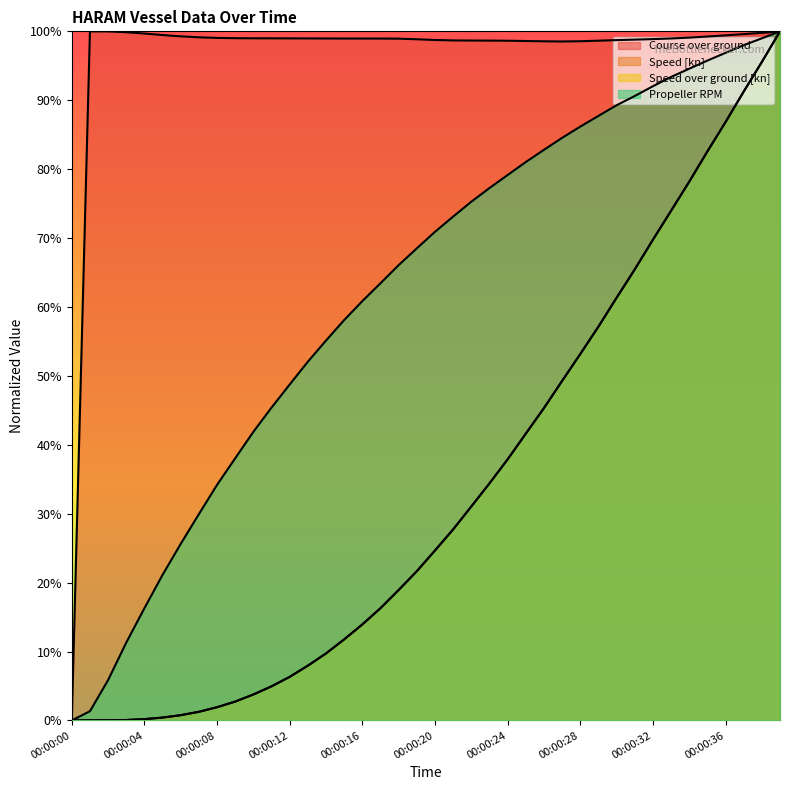

Reading left to right, extract all data points from this chart.

Course over ground: 00:00:00=0.0	00:00:01=1.0	00:00:02=1.0	00:00:03=1.0	00:00:04=1.0	00:00:05=1.0	00:00:06=1.0	00:00:07=1.0	00:00:08=1.0	00:00:09=1.0	00:00:10=1.0	00:00:11=1.0	00:00:12=1.0	00:00:13=1.0	00:00:14=1.0	00:00:15=1.0	00:00:16=1.0	00:00:17=1.0	00:00:18=1.0	00:00:19=1.0	00:00:20=1.0	00:00:21=1.0	00:00:22=1.0	00:00:23=1.0	00:00:24=1.0	00:00:25=1.0	00:00:26=1.0	00:00:27=1.0	00:00:28=1.0	00:00:29=1.0	00:00:30=1.0	00:00:31=1.0	00:00:32=1.0	00:00:33=1.0	00:00:34=1.0	00:00:35=1.0	00:00:36=1.0	00:00:37=1.0	00:00:38=1.0	00:00:39=1.0
Speed [kn]: 00:00:00=0.0	00:00:01=0.0	00:00:02=0.0	00:00:03=0.0	00:00:04=0.0	00:00:05=0.0	00:00:06=0.0	00:00:07=0.0	00:00:08=0.0	00:00:09=0.0	00:00:10=0.0	00:00:11=0.0	00:00:12=0.1	00:00:13=0.1	00:00:14=0.1	00:00:15=0.1	00:00:16=0.1	00:00:17=0.2	00:00:18=0.2	00:00:19=0.2	00:00:20=0.2	00:00:21=0.3	00:00:22=0.3	00:00:23=0.3	00:00:24=0.4	00:00:25=0.4	00:00:26=0.5	00:00:27=0.5	00:00:28=0.5	00:00:29=0.6	00:00:30=0.6	00:00:31=0.7	00:00:32=0.7	00:00:33=0.7	00:00:34=0.8	00:00:35=0.8	00:00:36=0.9	00:00:37=0.9	00:00:38=1.0	00:00:39=1.0
Speed over ground [kn]: 00:00:00=0.0	00:00:01=0.0	00:00:02=0.0	00:00:03=0.0	00:00:04=0.0	00:00:05=0.0	00:00:06=0.0	00:00:07=0.0	00:00:08=0.0	00:00:09=0.0	00:00:10=0.0	00:00:11=0.0	00:00:12=0.1	00:00:13=0.1	00:00:14=0.1	00:00:15=0.1	00:00:16=0.1	00:00:17=0.2	00:00:18=0.2	00:00:19=0.2	00:00:20=0.2	00:00:21=0.3	00:00:22=0.3	00:00:23=0.3	00:00:24=0.4	00:00:25=0.4	00:00:26=0.5	00:00:27=0.5	00:00:28=0.5	00:00:29=0.6	00:00:30=0.6	00:00:31=0.7	00:00:32=0.7	00:00:33=0.7	00:00:34=0.8	00:00:35=0.8	00:00:36=0.9	00:00:37=0.9	00:00:38=1.0	00:00:39=1.0
Propeller RPM: 00:00:00=0.0	00:00:01=0.0	00:00:02=0.1	00:00:03=0.1	00:00:04=0.2	00:00:05=0.2	00:00:06=0.3	00:00:07=0.3	00:00:08=0.3	00:00:09=0.4	00:00:10=0.4	00:00:11=0.5	00:00:12=0.5	00:00:13=0.5	00:00:14=0.6	00:00:15=0.6	00:00:16=0.6	00:00:17=0.6	00:00:18=0.7	00:00:19=0.7	00:00:20=0.7	00:00:21=0.7	00:00:22=0.8	00:00:23=0.8	00:00:24=0.8	00:00:25=0.8	00:00:26=0.8	00:00:27=0.8	00:00:28=0.9	00:00:29=0.9	00:00:30=0.9	00:00:31=0.9	00:00:32=0.9	00:00:33=0.9	00:00:34=0.9	00:00:35=1.0	00:00:36=1.0	00:00:37=1.0	00:00:38=1.0	00:00:39=1.0